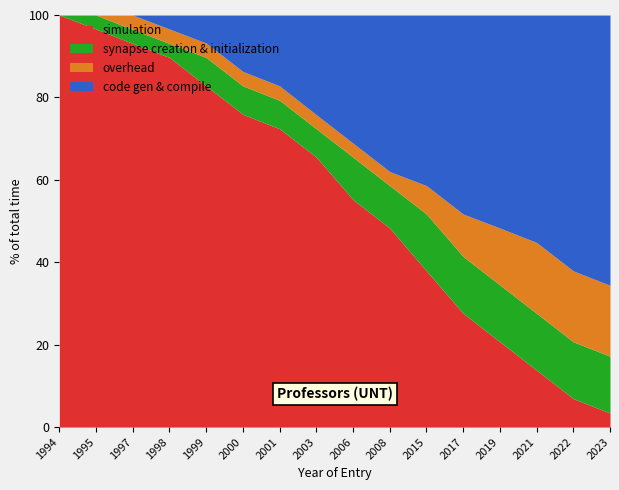

What is the difference between the maximum and minimum values in the simulation series?

96.6